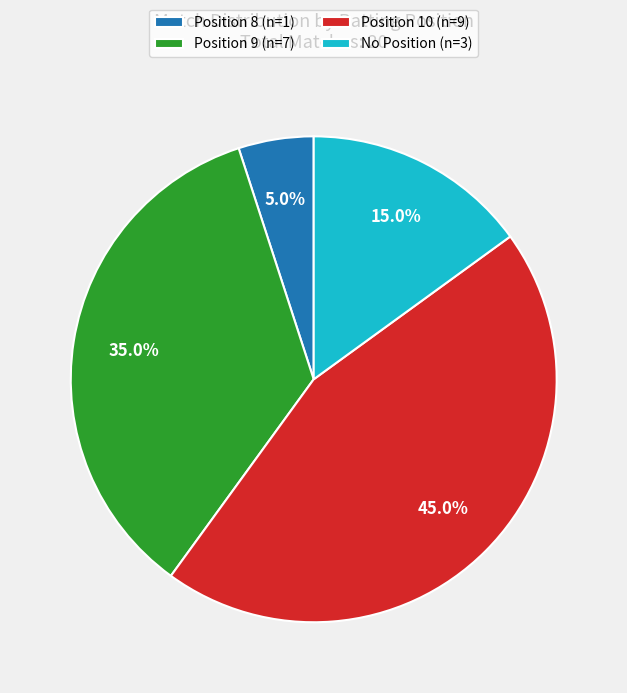

Is there any slice that represents more than half of the pie?

No